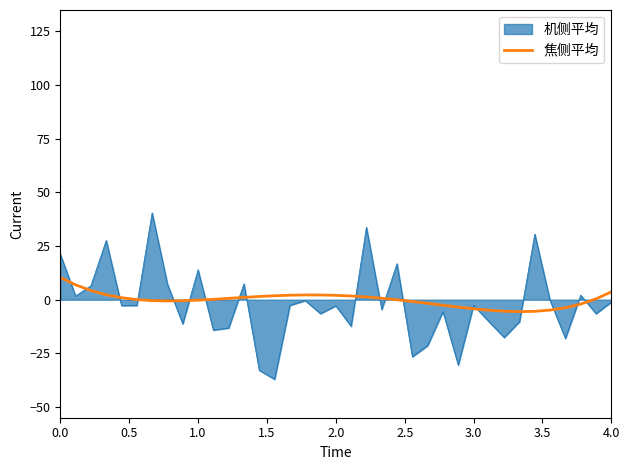

What is the maximum value shown in the chart?

40.5